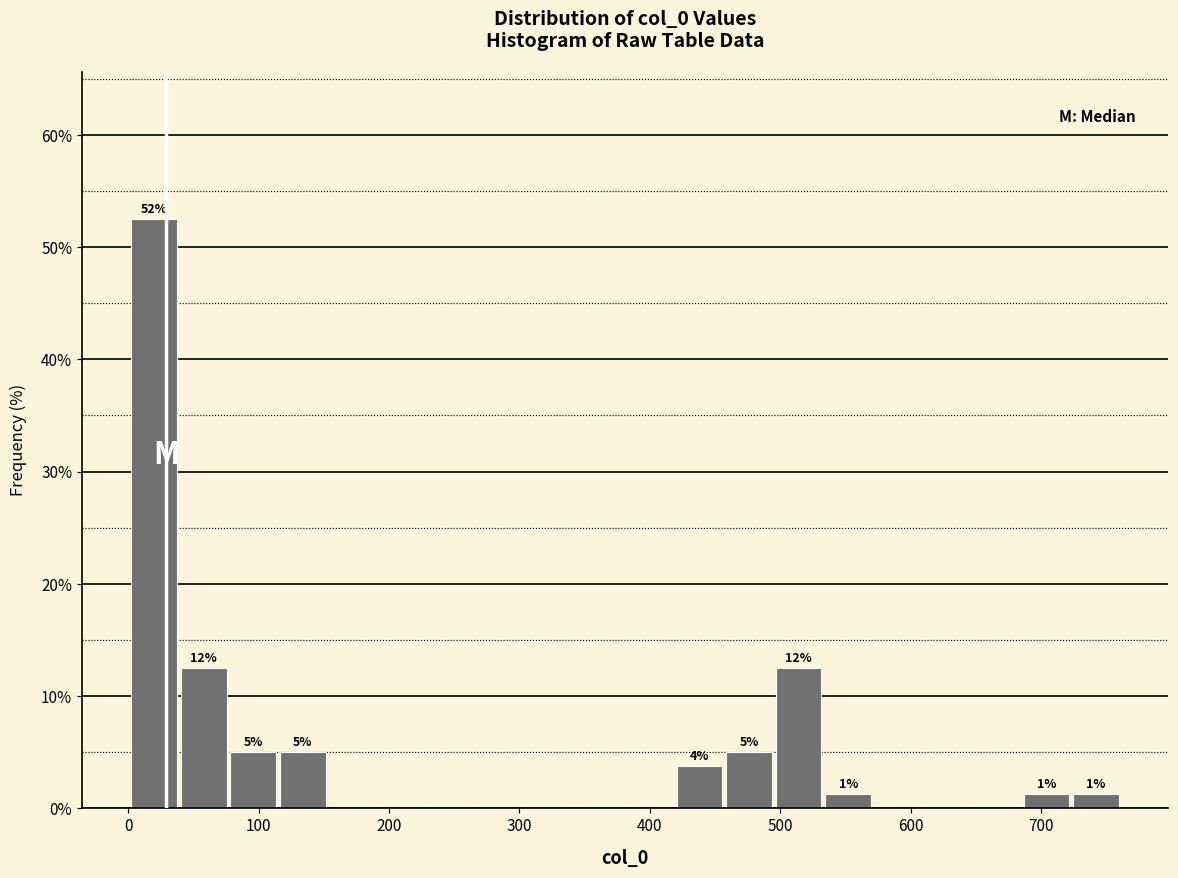

Read against the x-axis, roughly where is the centre of the tallest bar?

20